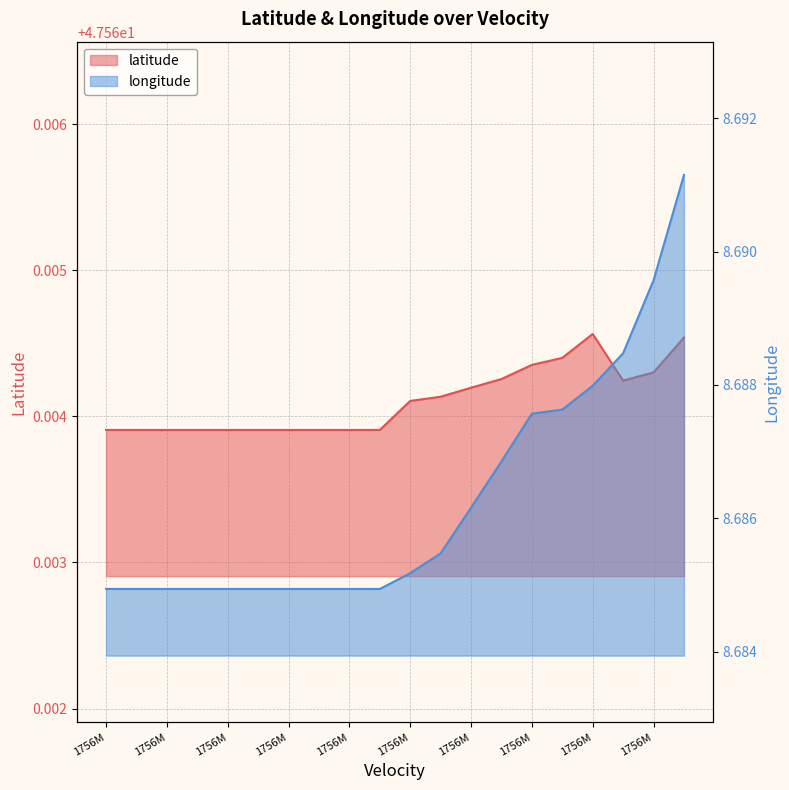

What is the label of the 13th point from the right?

1756M